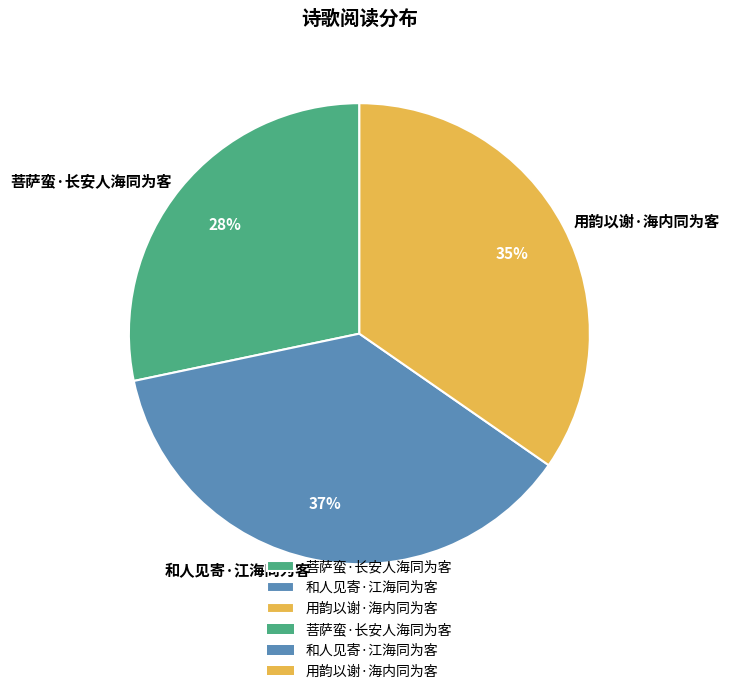

Which category has the biggest portion of the pie?

和人见寄·江海同为客